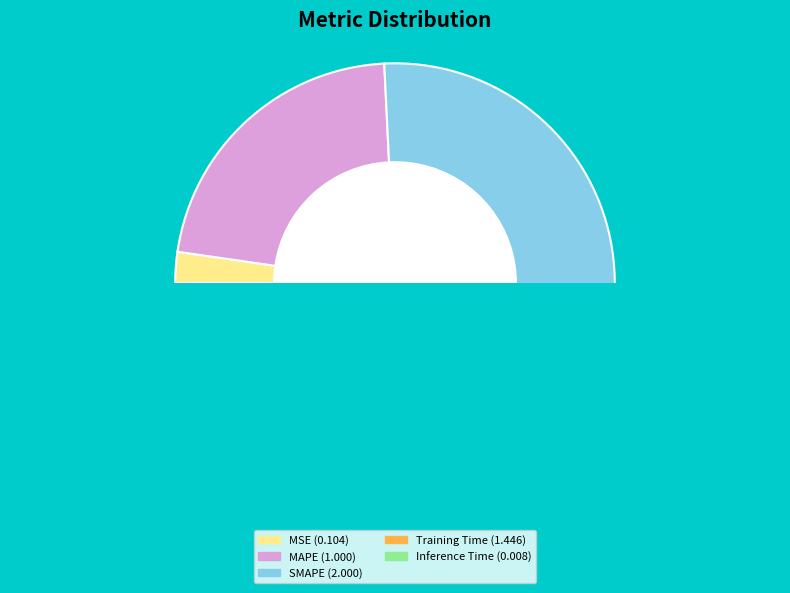

Is it true that MSE is 2% of the pie?

True